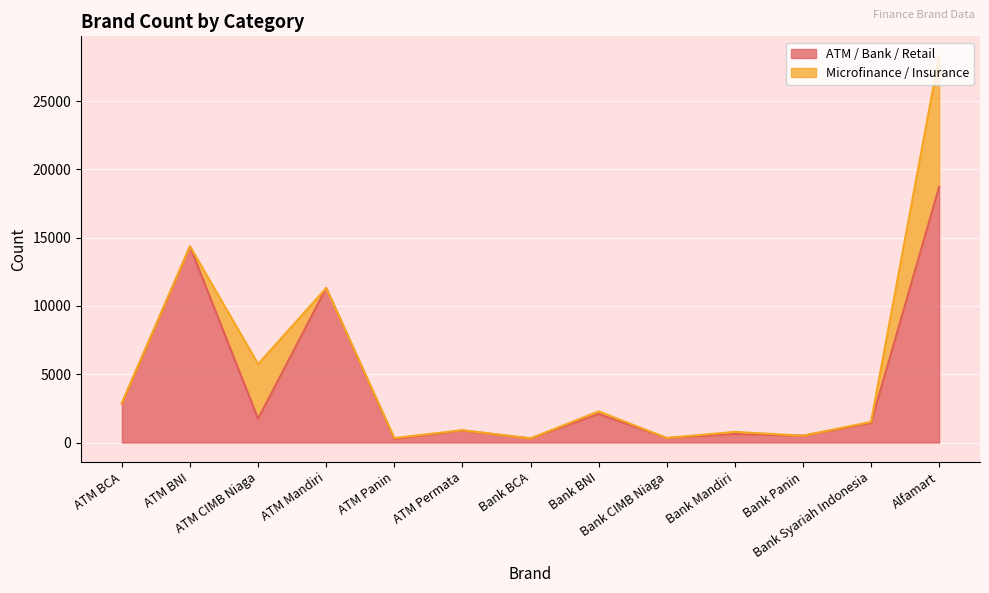

What is the sum of the values at Alfamart and ATM Mandiri?

30011